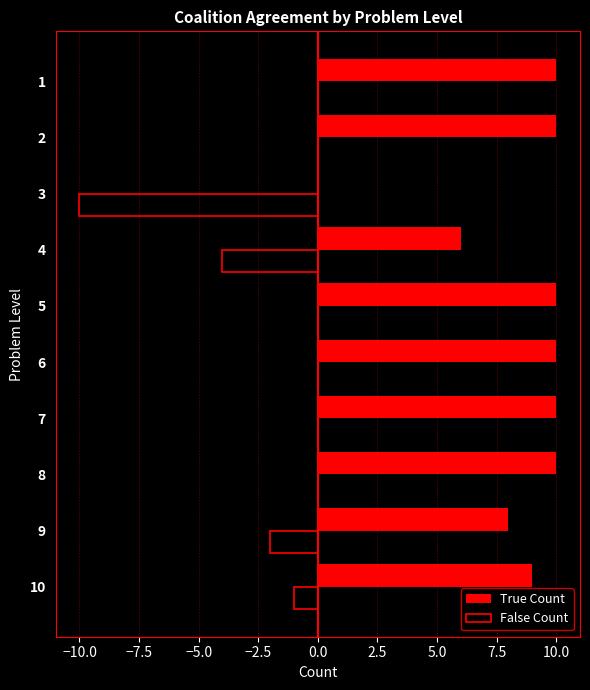

Count the number of categories in the chart.

10